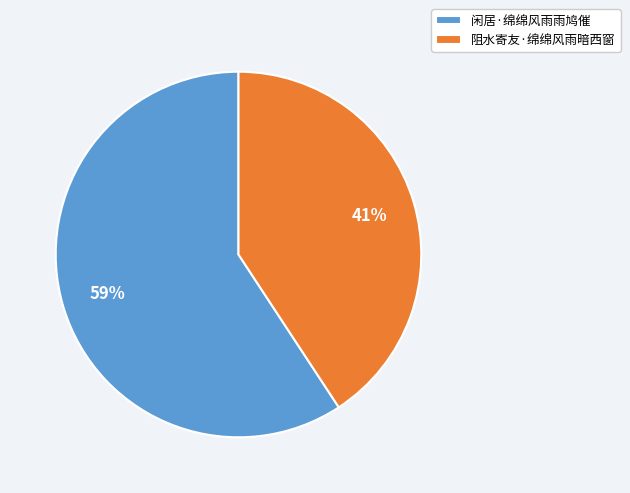

What is the ratio of the value at 阻水寄友·绵绵风雨暗西窗 to the value at 闲居·绵绵风雨雨鸠催?

0.7